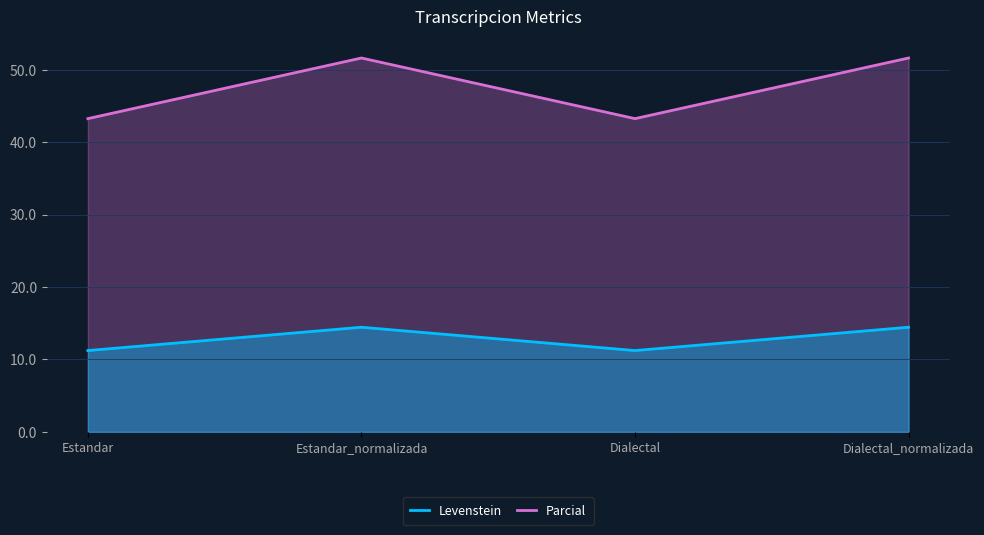

Which series has the largest range (max minus min)?

Levenstein